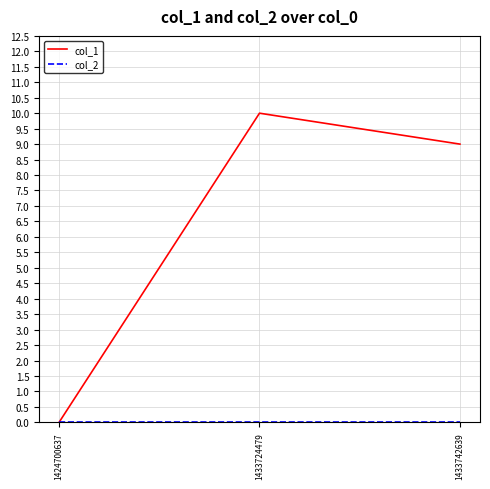

List the labels in order of col_1 value, smallest first.

1424700637, 1433742639, 1433724479